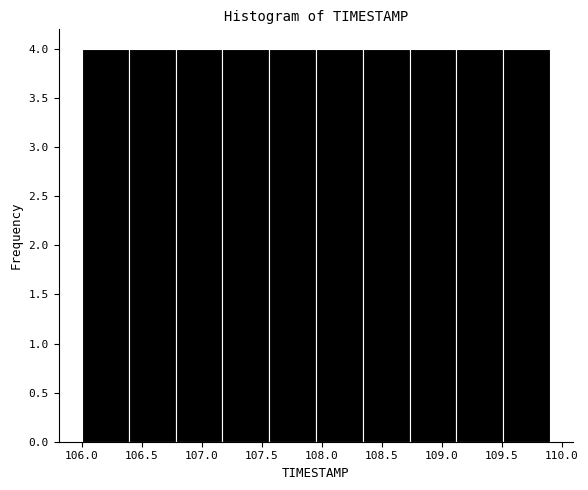

What is the height of the bar covering 109.12 to 109.51 on the x-axis? Neither the bar edges nor the heights are printed on the chart, so give them approximately, as read against the axes.

4